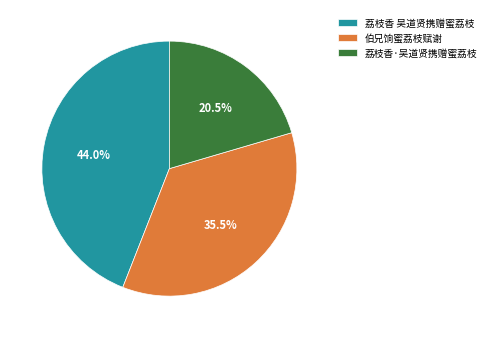

What is the ratio of the value at 伯兄饷蜜荔枝赋谢 to the value at 荔枝香 吴道贤携赠蜜荔枝?

0.8